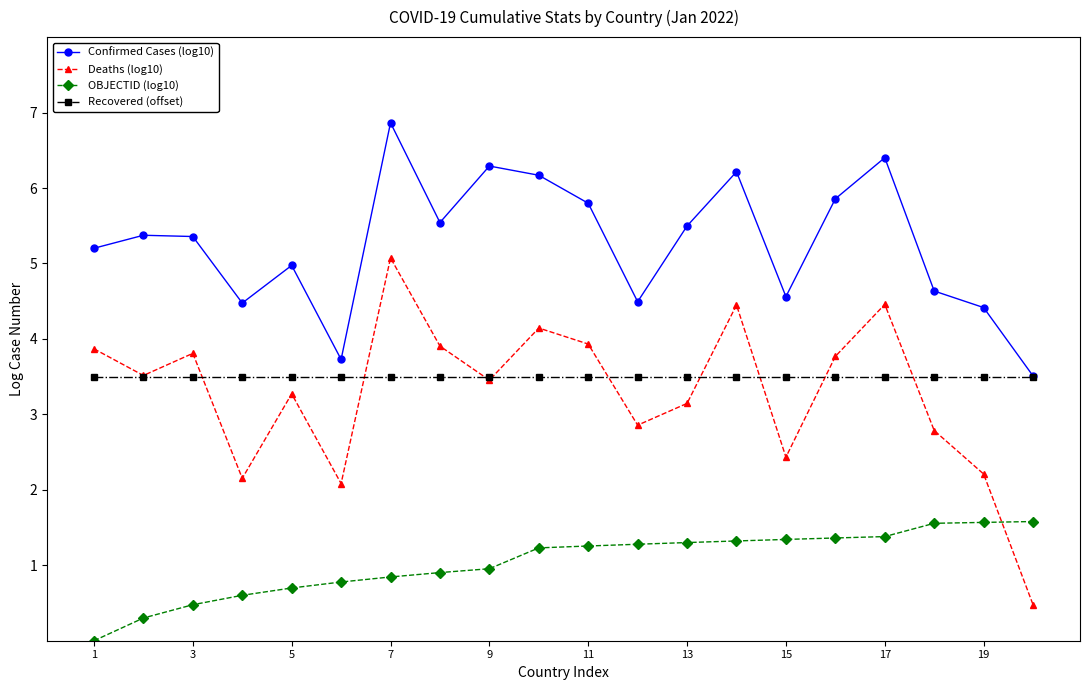

How many lines are shown in the chart?

4